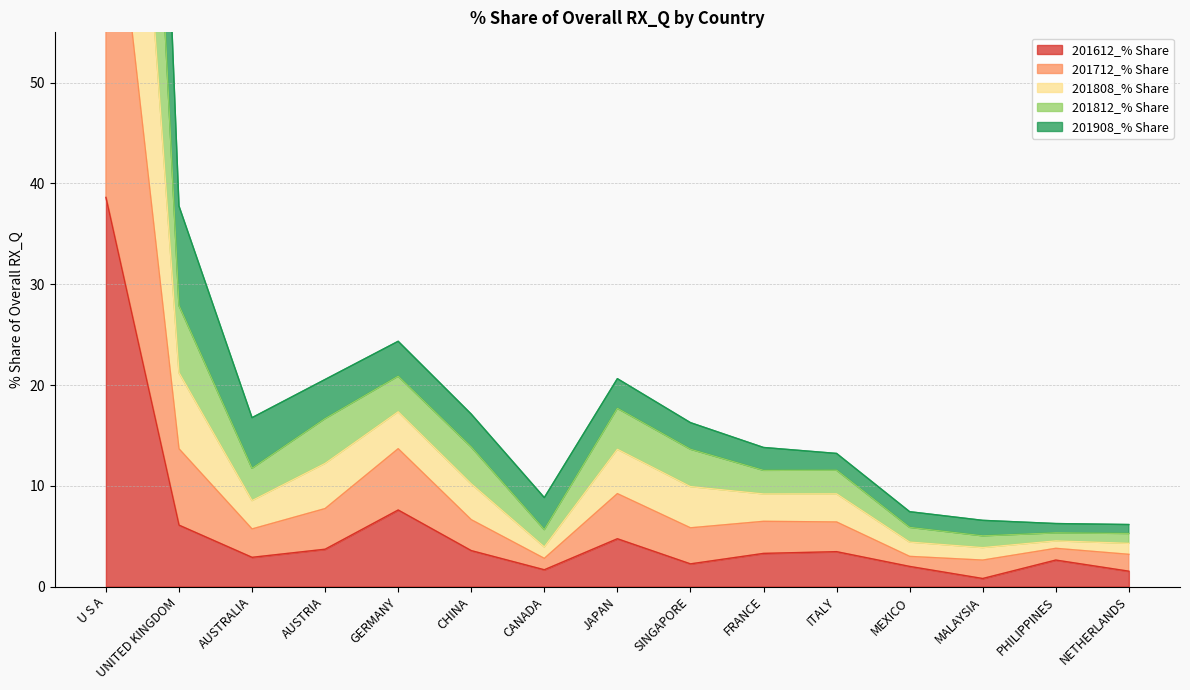

The value of 201612_% Share at MEXICO is 2.0. True or false?

True